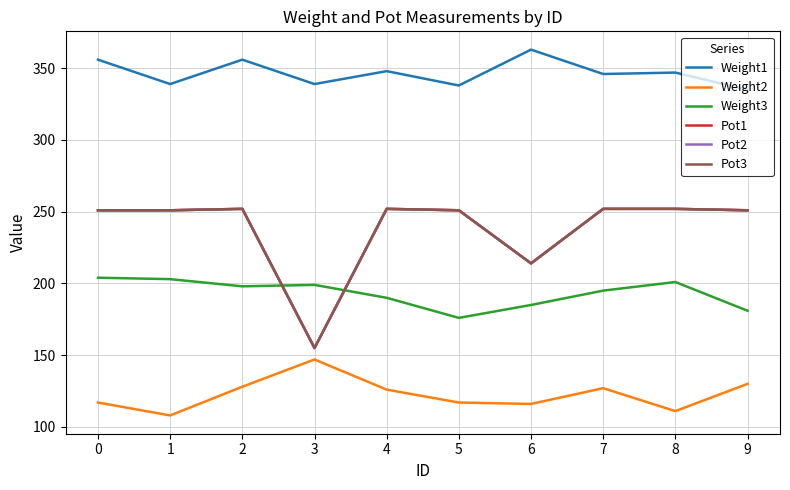

Does the chart display data point markers on the line(s)?

No